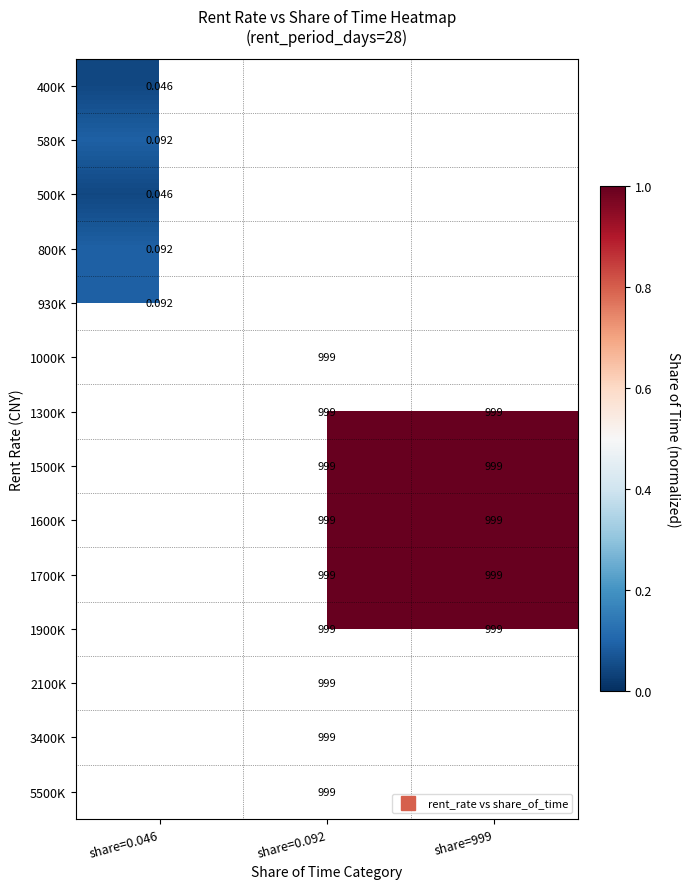

How many data points does each series have?

3